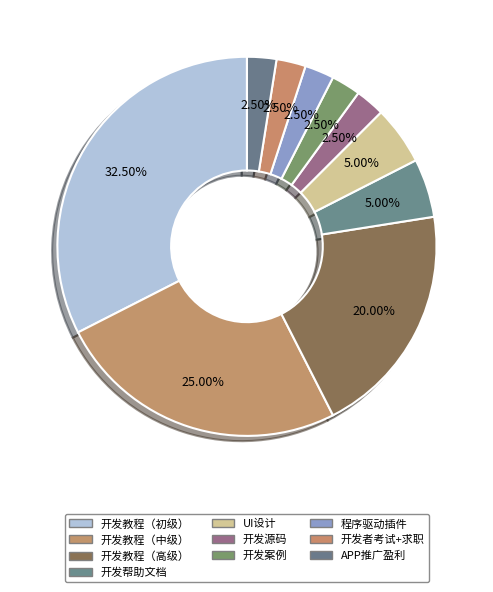

Combined, do APP推广盈利 and 开发者考试+求职 account for over 50%?

No